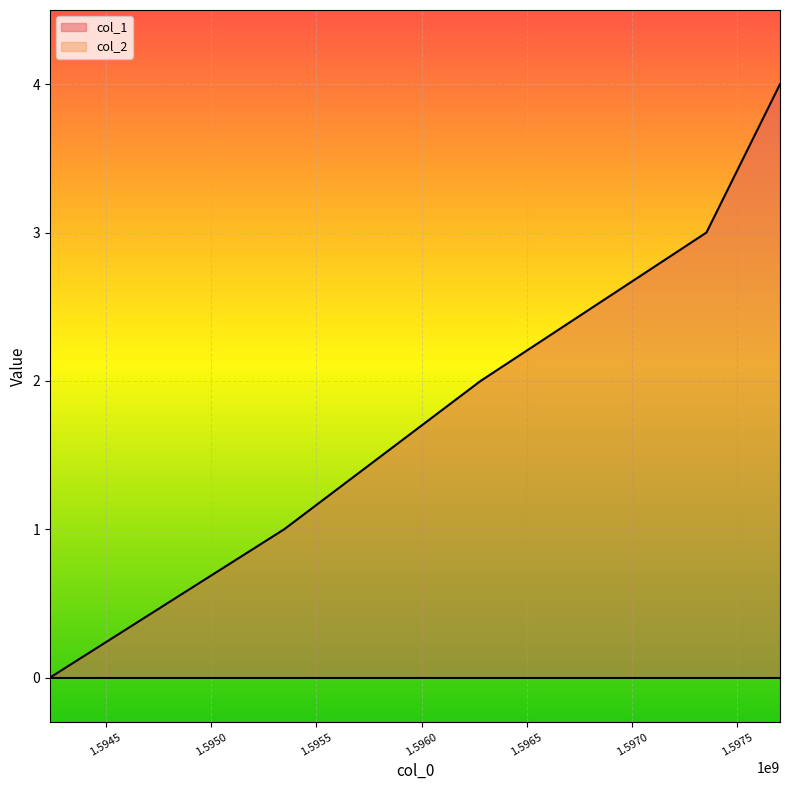

What is the value of the 3rd point from the left?

2